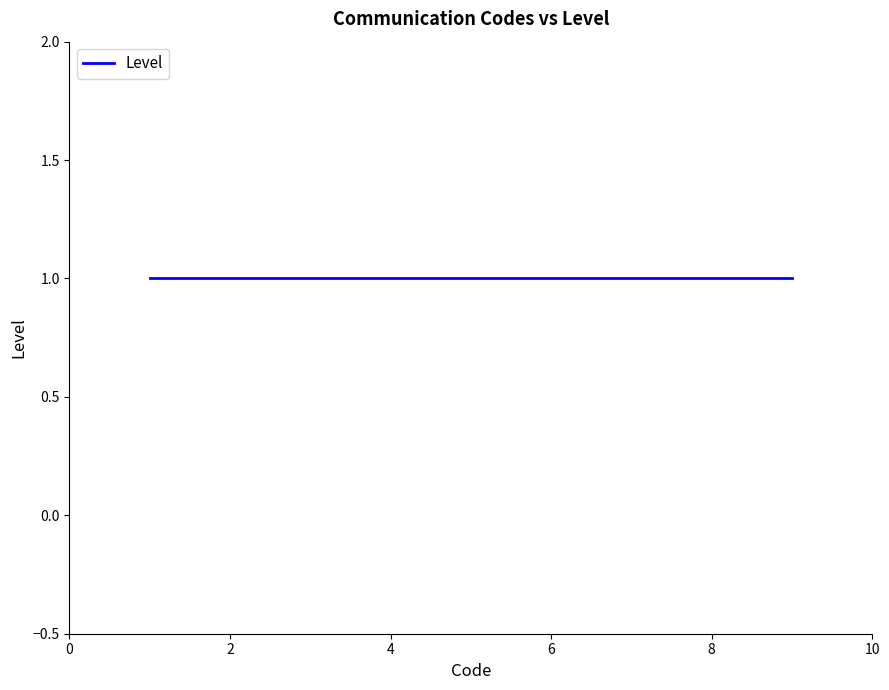

Is it true that the value at 1 is 4?

False